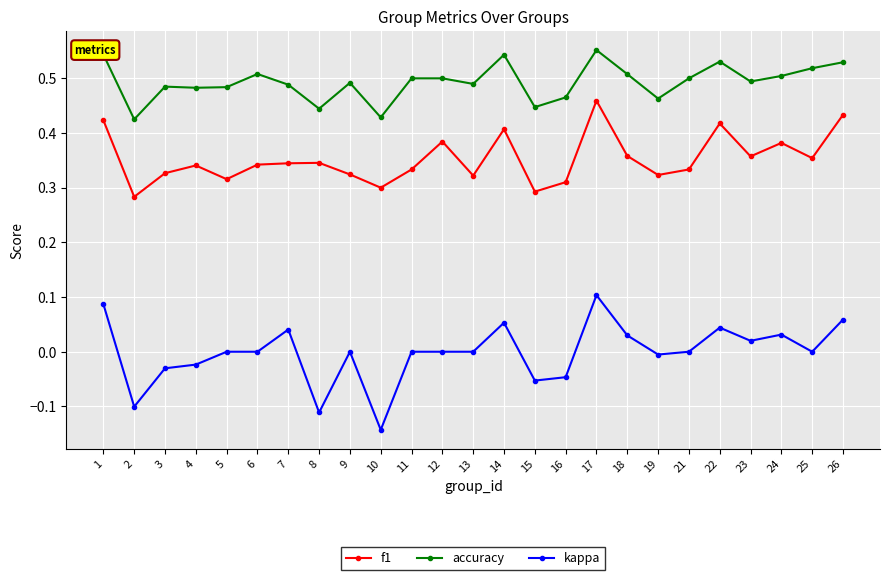

The kappa series shows -0.0 at 16. True or false?

True